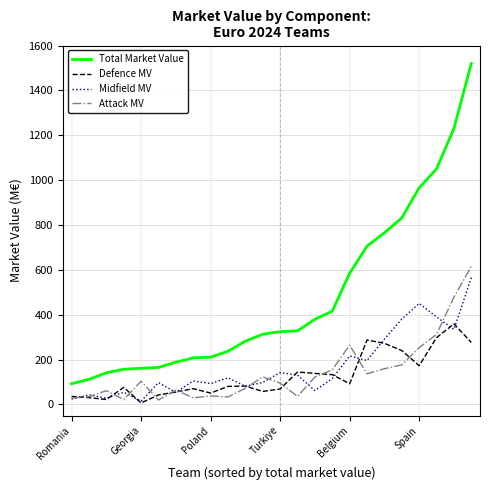

Which series has the largest total across all categories?

Total Market Value